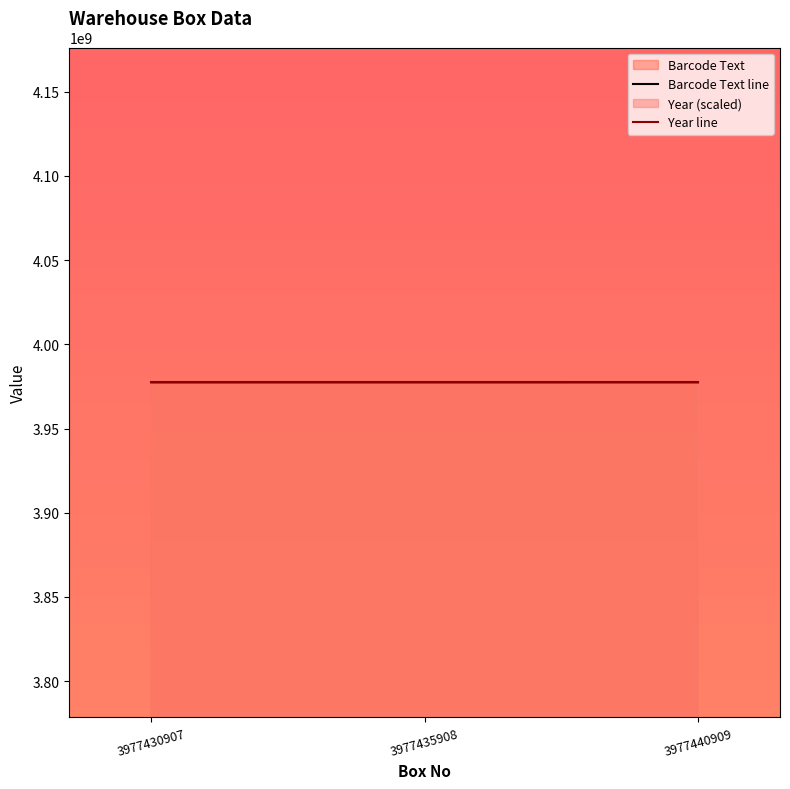

How many values in the Barcode Text line series are below 3977435908?

1